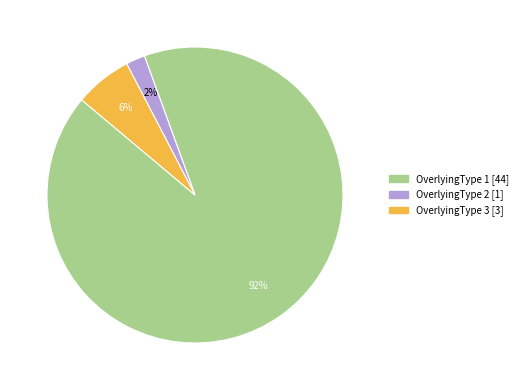

To the nearest percent, what is the difference between the largest and smallest slice percentages?

90%